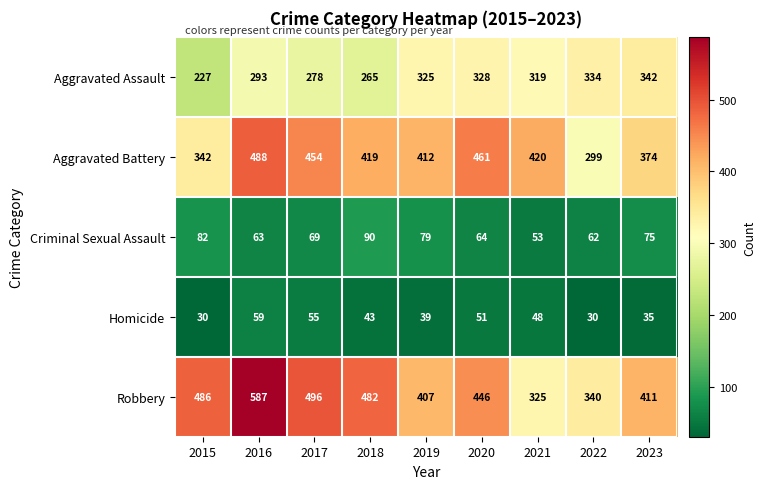

Between 2017 and 2023, which series saw the biggest shift?

Robbery